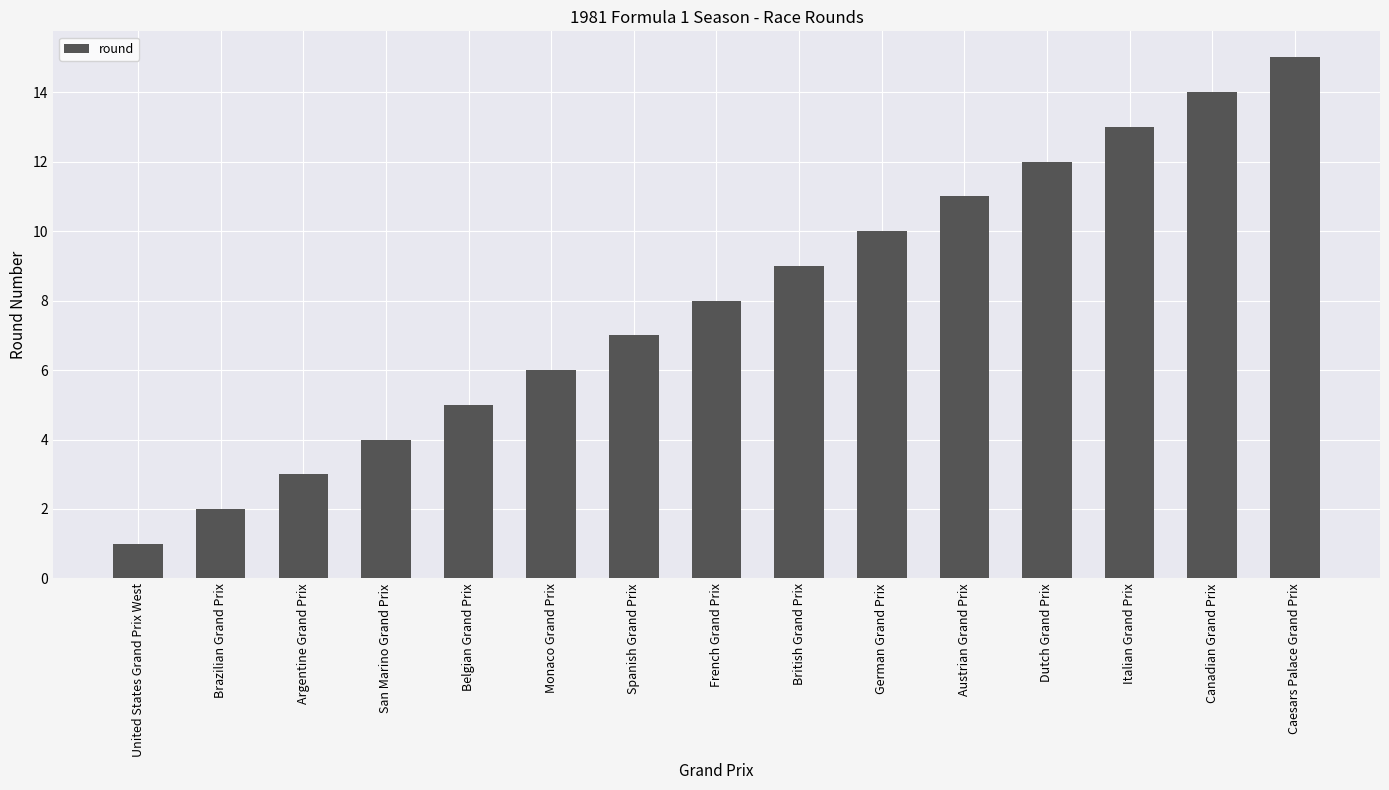

What is the greatest value displayed?

15